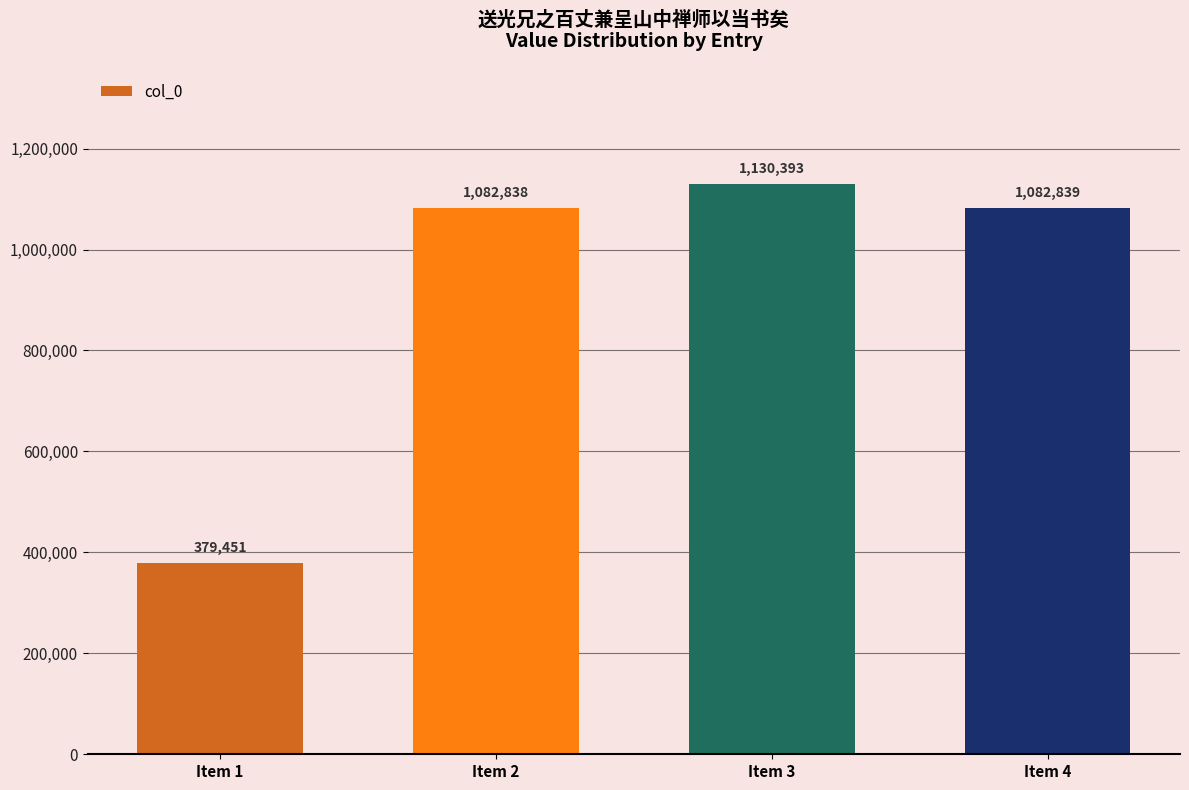

Reading right to left, list all the values displayed in this chart.

Item 4=1082839	Item 3=1130393	Item 2=1082838	Item 1=379451